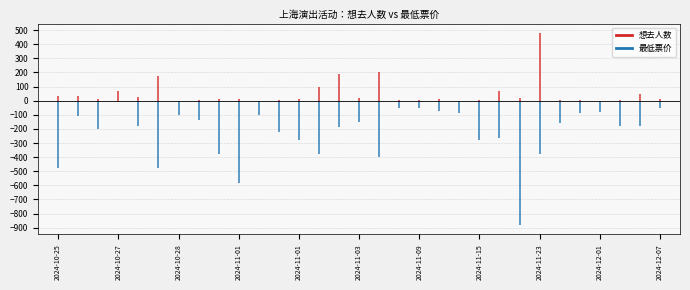

What is the difference between the 最低票价 values at 2024-11-09 and 2024-10-28?

50